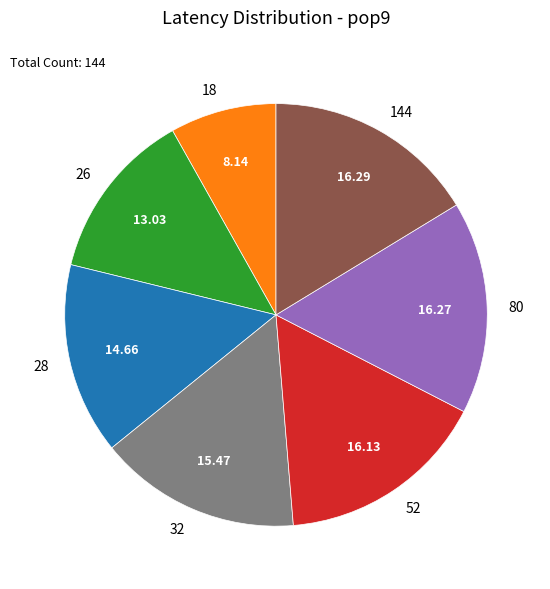

Which category has the smallest portion of the pie?

18